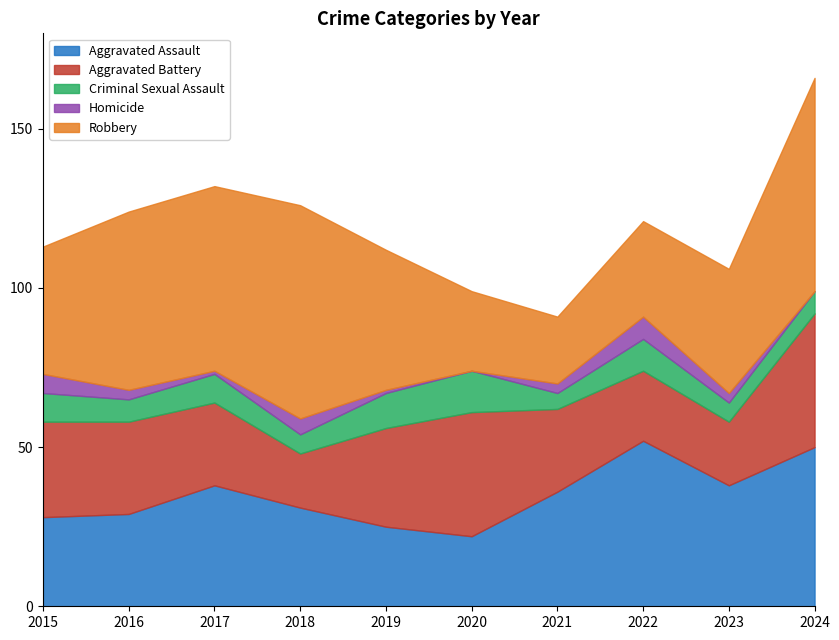

What is the difference between the maximum and minimum values in the Aggravated Battery series?

25